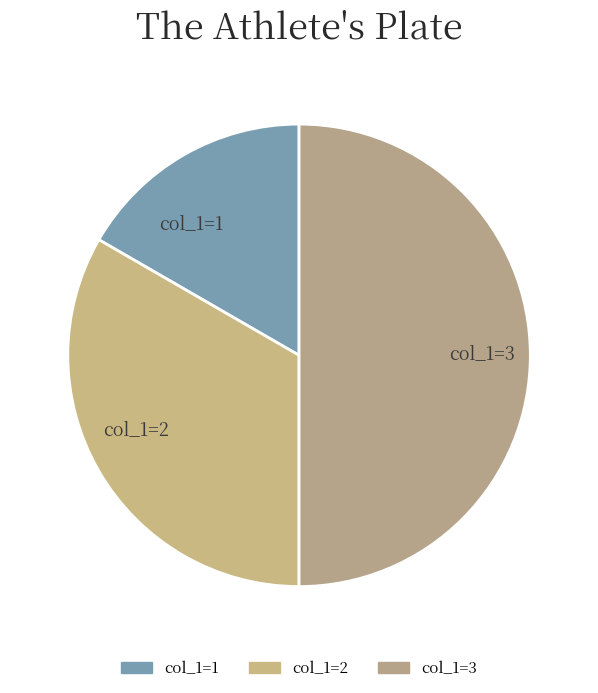

Which category has the smallest portion of the pie?

col_1=1